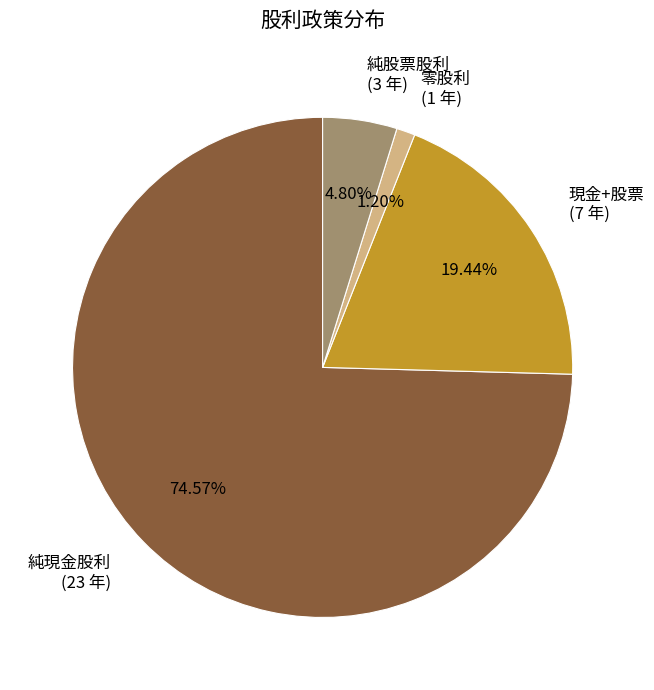

Is there any slice that represents more than half of the pie?

Yes